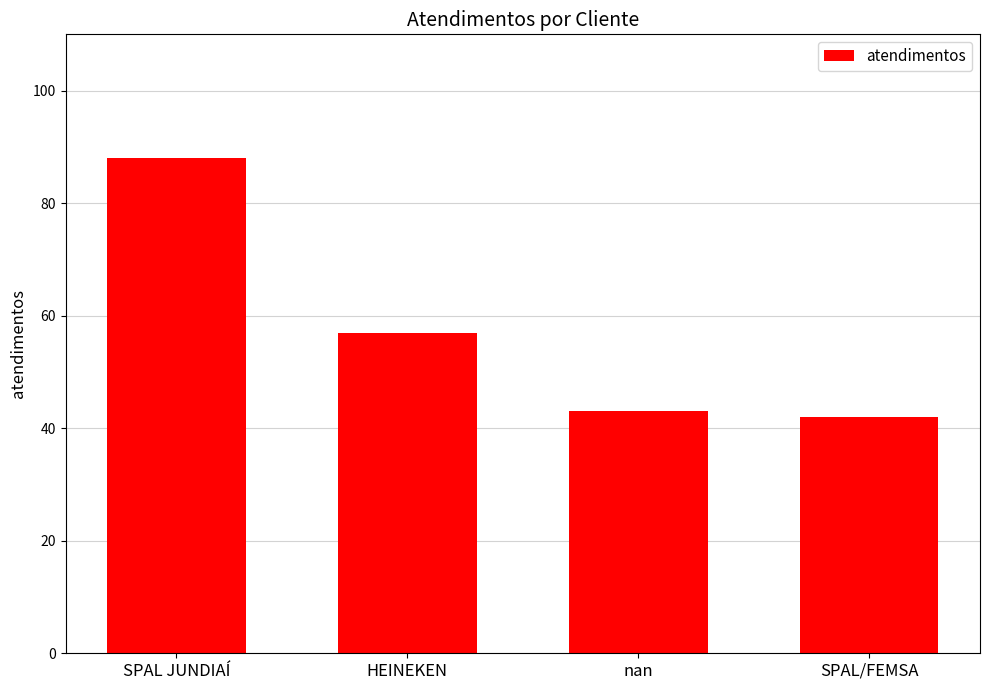

Which has a higher value, SPAL JUNDIAÍ or nan?

SPAL JUNDIAÍ